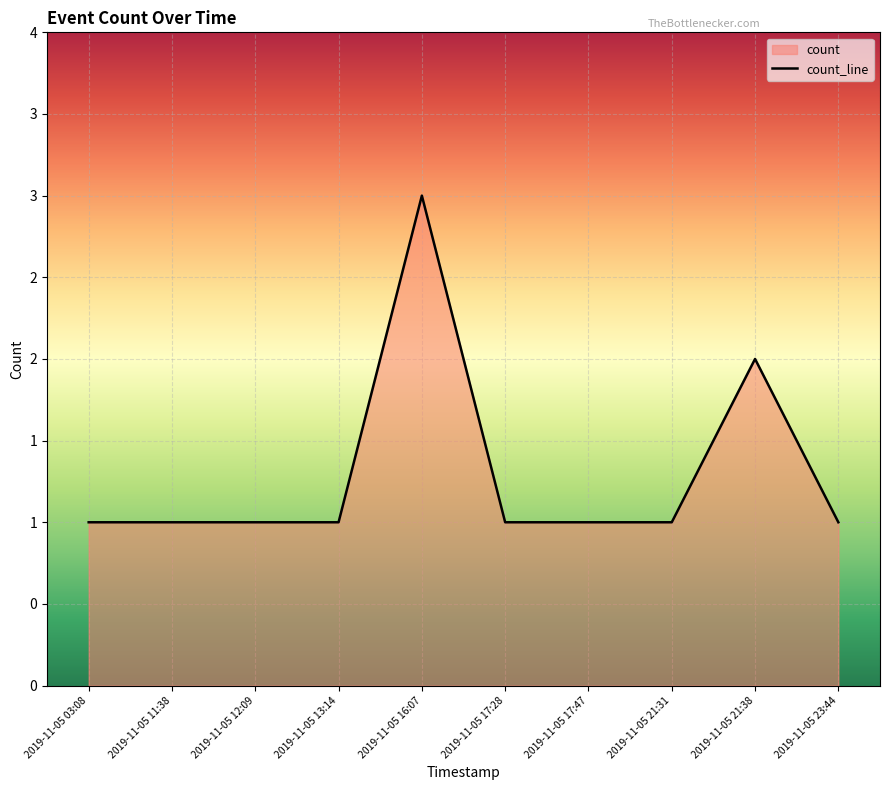

Where is the data nearest to the value 2?

2019-11-05 21:38